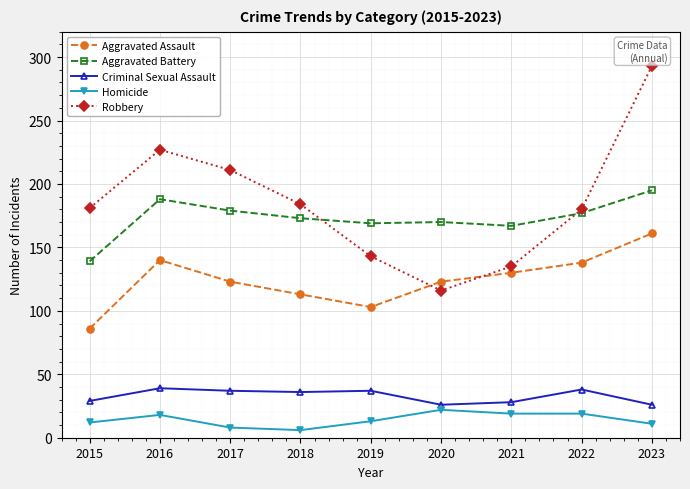

After their last crossing, which series has the higher values: Aggravated Assault or Robbery?

Robbery